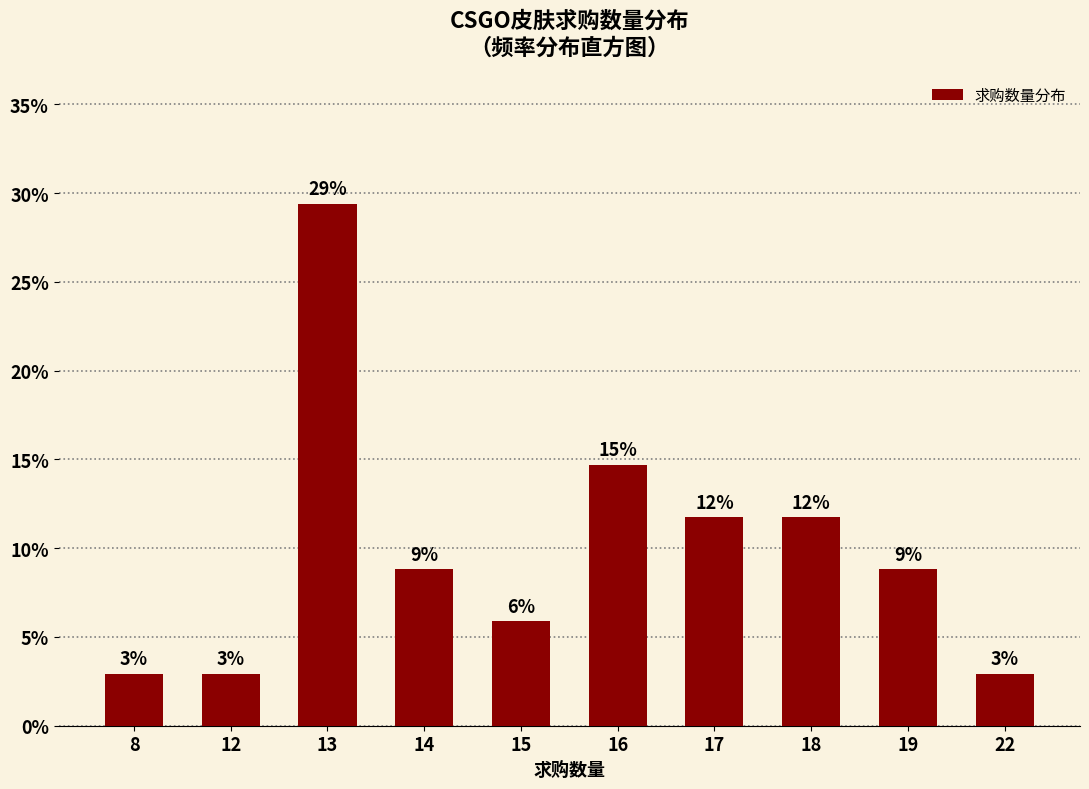

What is the average value?

0.1